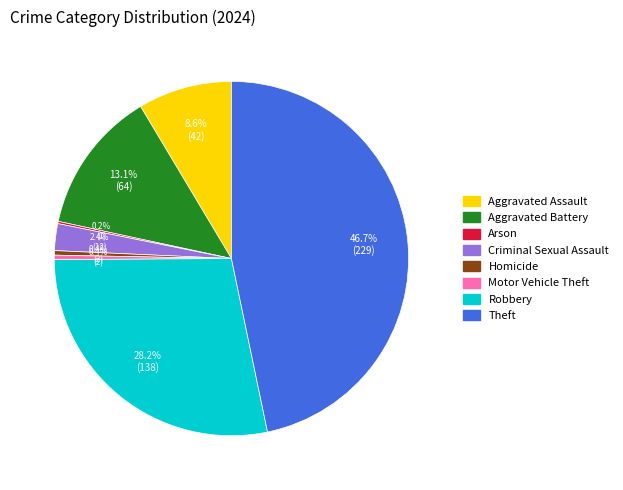

Is Theft the majority of the pie?

No